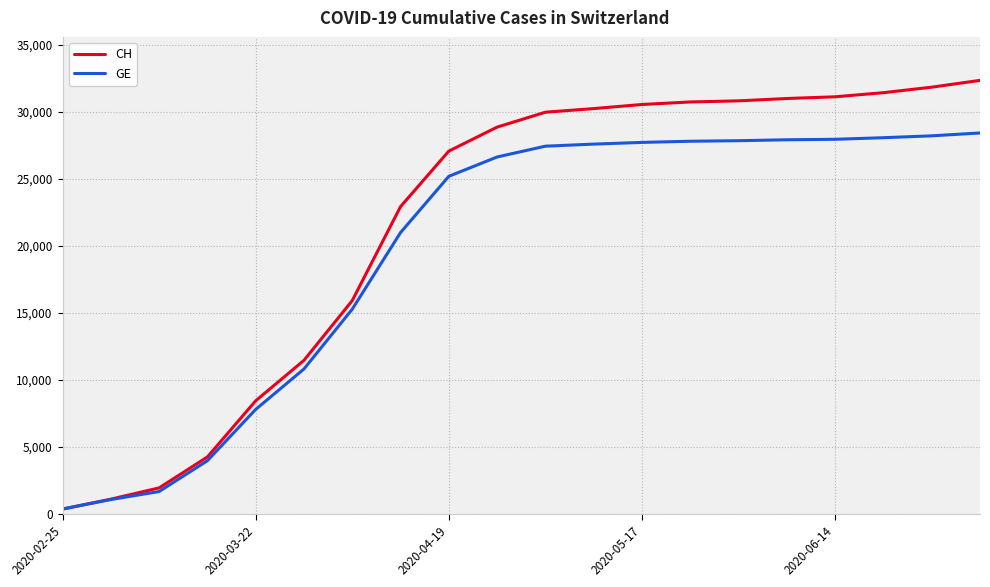

Rank the series by their average value, from highest to lowest.

CH, GE